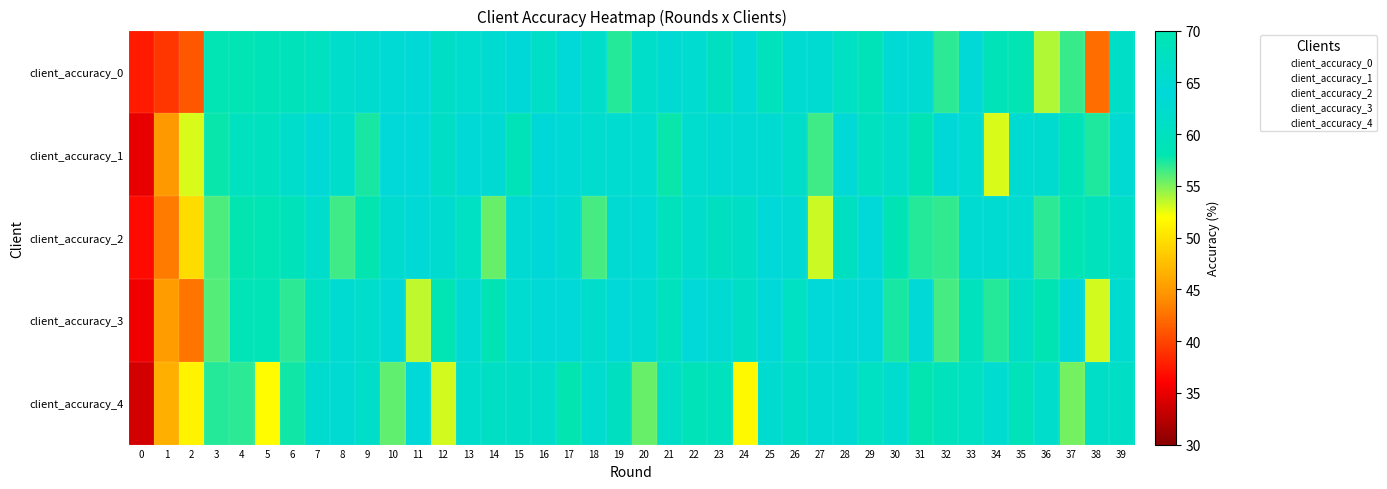

At which category is the sum across all series the highest?

16